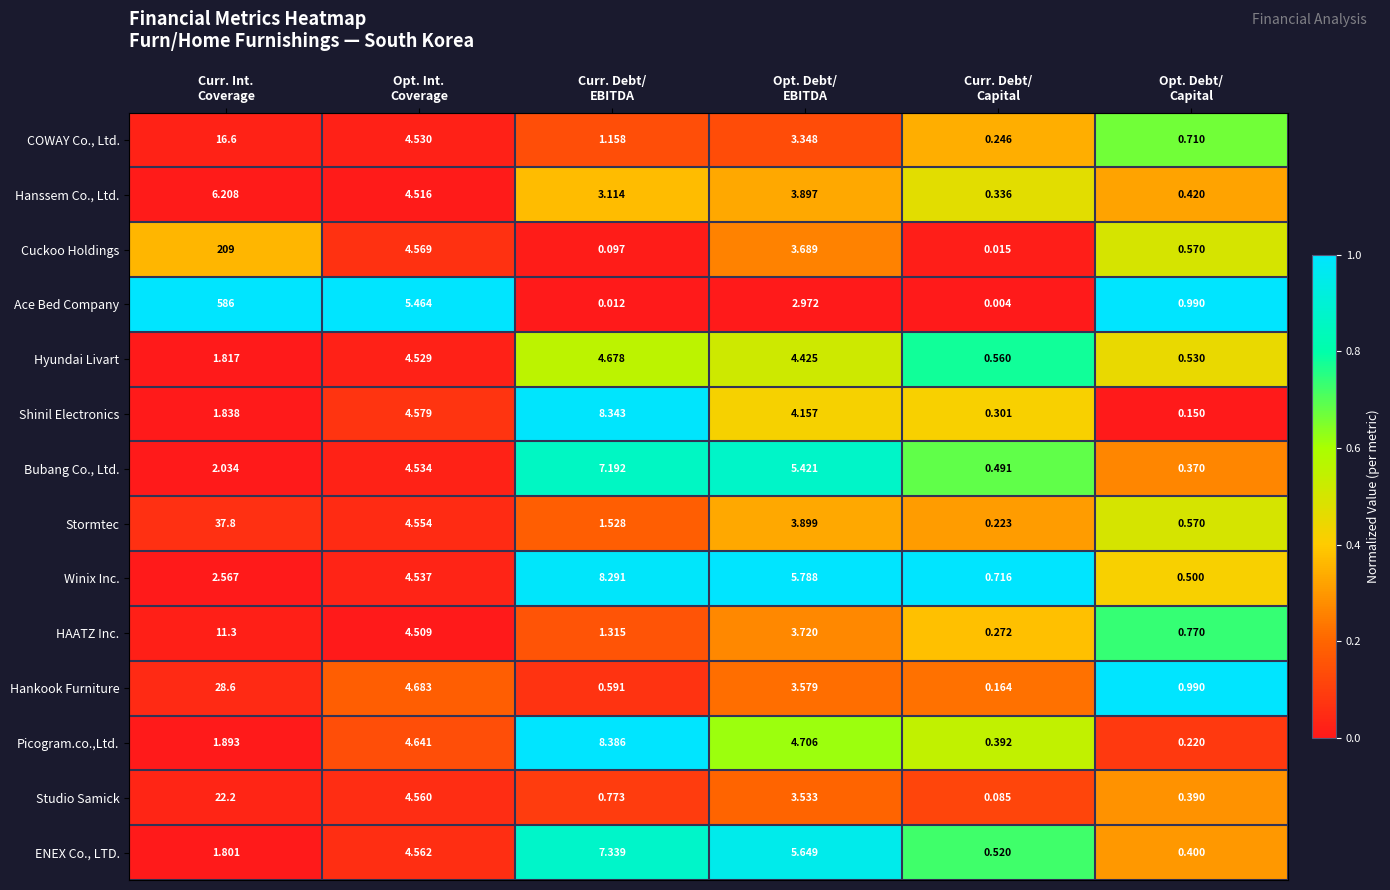

Rank the series by their maximum value, from lowest to highest.

Hyundai Livart, Hanssem Co., Ltd., Bubang Co., Ltd., ENEX Co., LTD., Winix Inc., Shinil Electronics, Picogram.co.,Ltd., HAATZ Inc., COWAY Co., Ltd., Studio Samick, Hankook Furniture, Stormtec, Cuckoo Holdings, Ace Bed Company